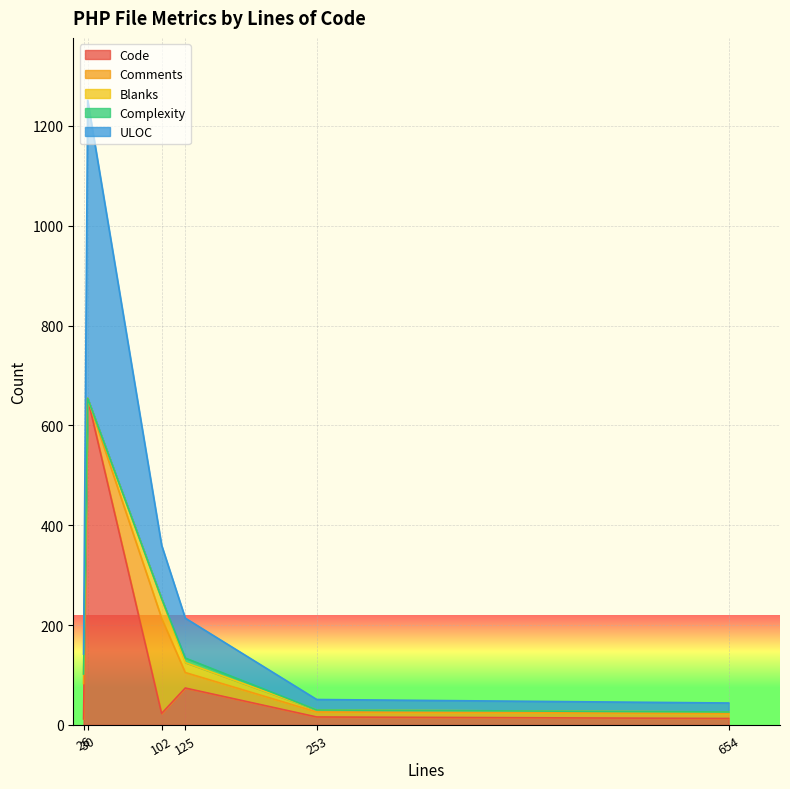

Between 125 and 30, which is larger?

30